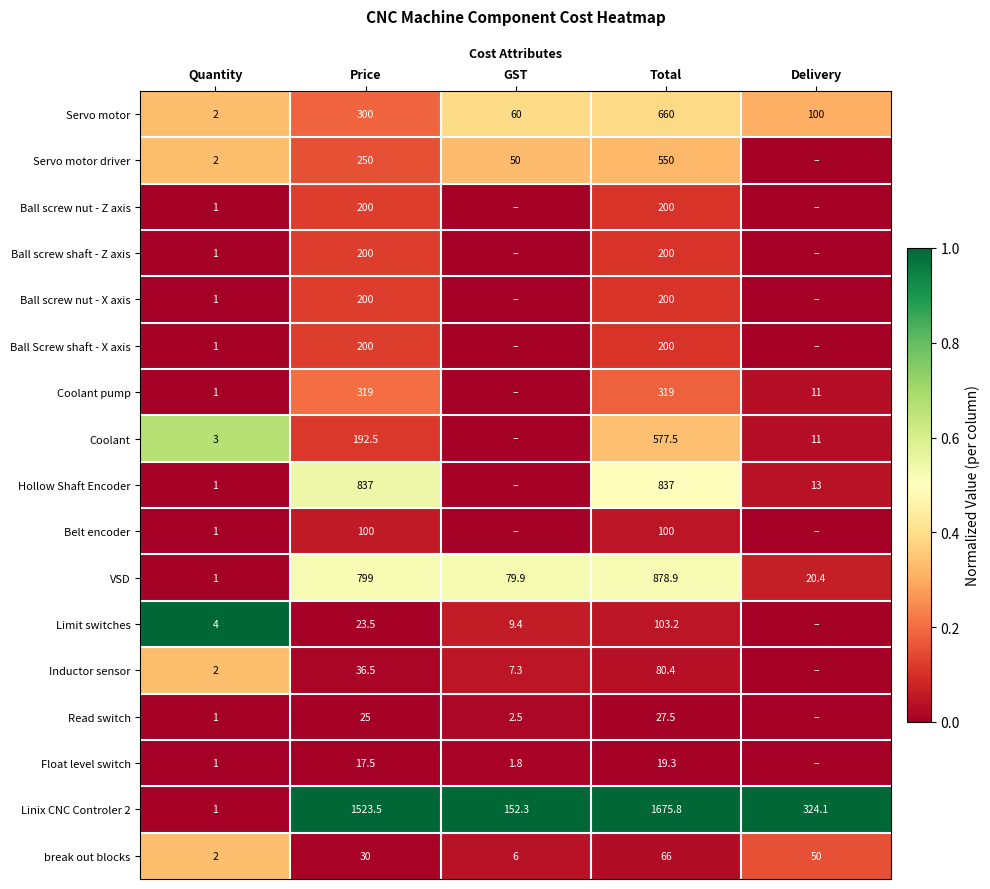

The Limit switches series shows 9.4 at GST. True or false?

True